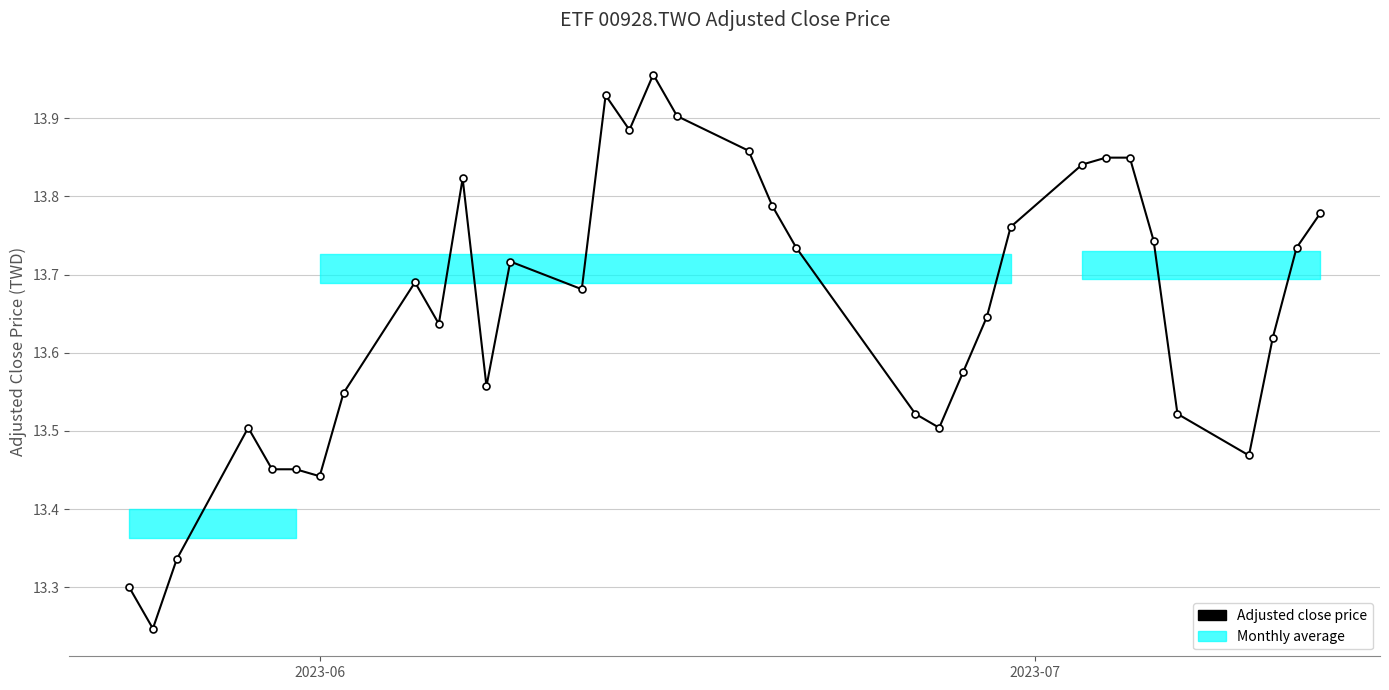

What is the difference between the second highest and minimum values?

0.7